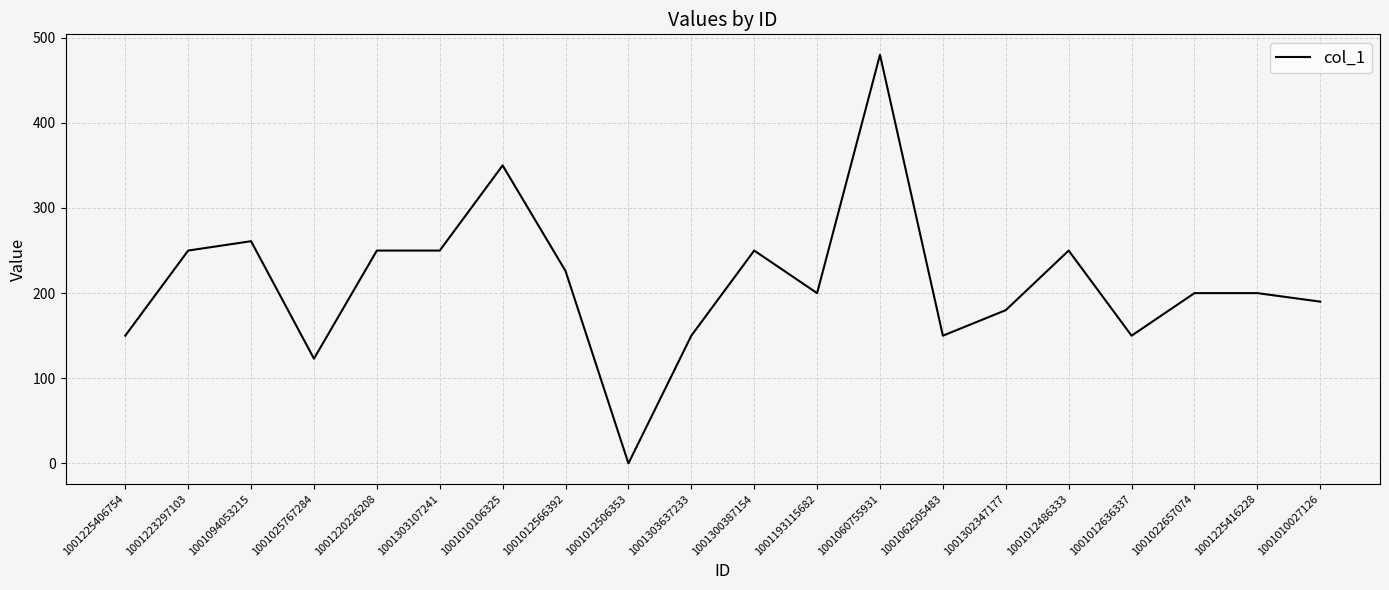

Reading right to left, list all the values displayed in this chart.

1001010027126=190	1001225416228=200	1001022657074=200	1001012636337=150	1001012486333=250	1001302347177=180	1001062505483=150	1001060755931=480	1001193115682=200	1001300387154=250	1001303637233=150	1001012506353=0	1001012566392=226	1001010106325=350	1001303107241=250	1001220226208=250	1001025767284=123	1001094053215=261	1001223297103=250	1001225406754=150